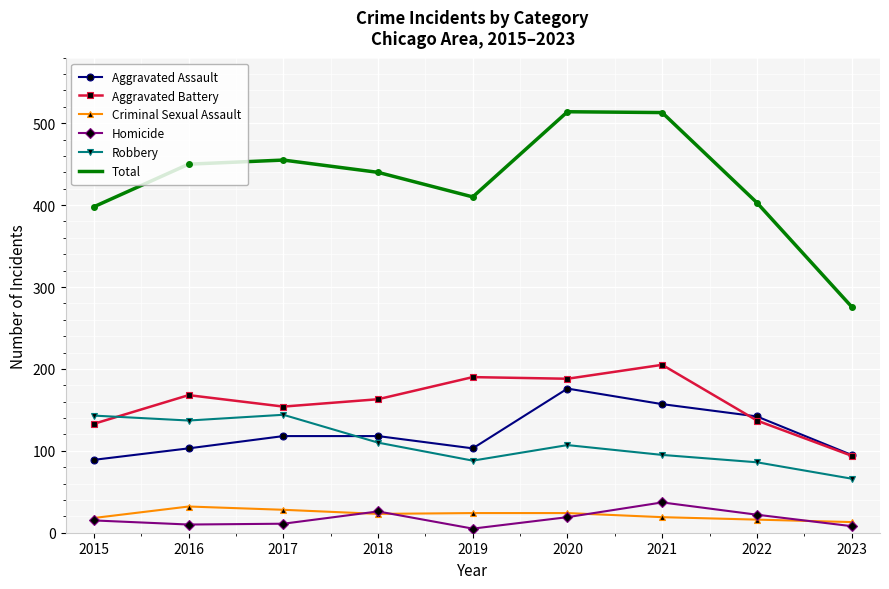

Which series has the largest range (max minus min)?

Total